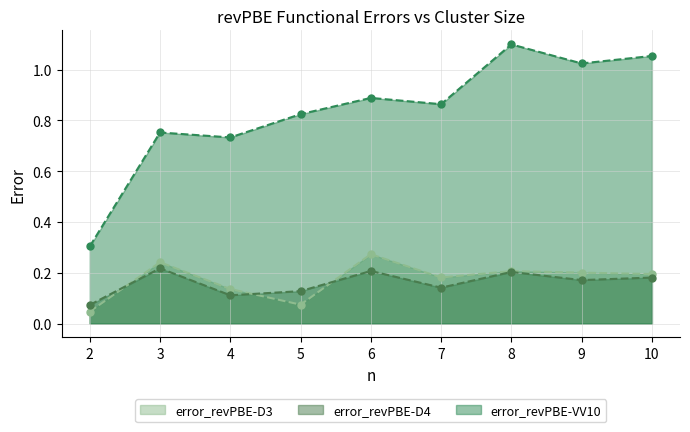

How many data points does each series have?

9